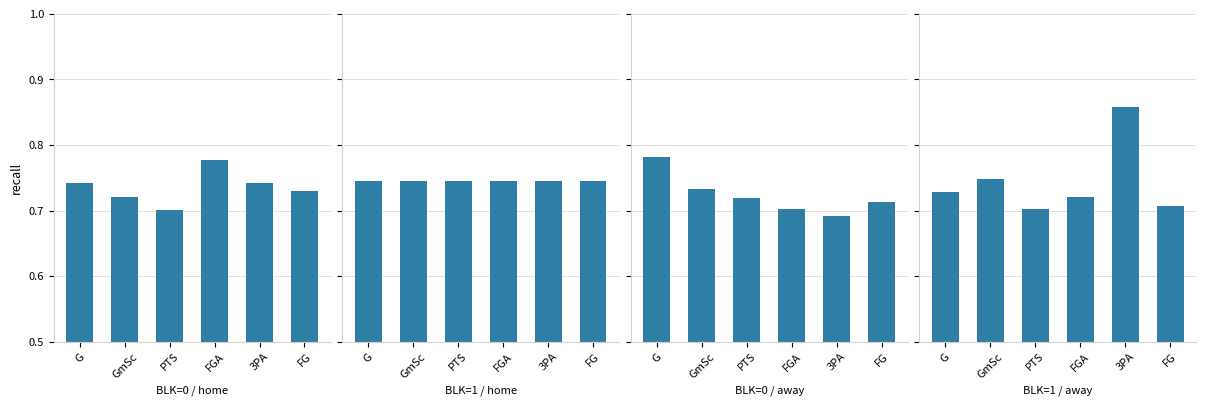

Reading right to left, extract all data points from this chart.

BLK=0 / home: FG=0.7	3PA=0.7	FGA=0.8	PTS=0.7	GmSc=0.7	G=0.7
BLK=1 / home: FG=0.7	3PA=0.7	FGA=0.7	PTS=0.7	GmSc=0.7	G=0.7
BLK=0 / away: FG=0.7	3PA=0.7	FGA=0.7	PTS=0.7	GmSc=0.7	G=0.8
BLK=1 / away: FG=0.7	3PA=0.9	FGA=0.7	PTS=0.7	GmSc=0.7	G=0.7